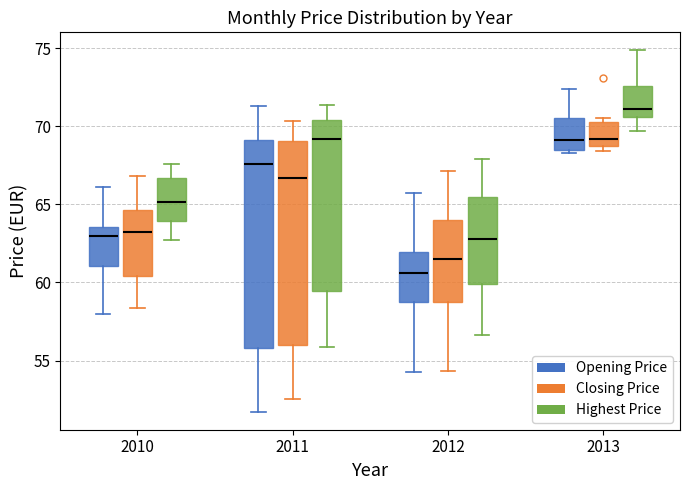

Reading left to right, transcribe this box plot: for each box, give where its median line is, the range the box spans, and where its two whiskers end, as read against the y-axis. The values are not printed on the chart, so give them approximately, as read against the axis.

2010 (Opening Price): median 63.0, box 61.0 to 63.5, whiskers 58.0 to 66.0
2010 (Closing Price): median 63.0, box 60.5 to 64.5, whiskers 58.5 to 67.0
2010 (Highest Price): median 65.0, box 64.0 to 66.5, whiskers 62.5 to 67.5
2011 (Opening Price): median 67.5, box 56.0 to 69.0, whiskers 51.5 to 71.5
2011 (Closing Price): median 66.5, box 56.0 to 69.0, whiskers 52.5 to 70.5
2011 (Highest Price): median 69.0, box 59.5 to 70.5, whiskers 56.0 to 71.5
2012 (Opening Price): median 60.5, box 58.5 to 62.0, whiskers 54.0 to 66.0
2012 (Closing Price): median 61.5, box 58.5 to 64.0, whiskers 54.5 to 67.0
2012 (Highest Price): median 63.0, box 60.0 to 65.5, whiskers 56.5 to 68.0
2013 (Opening Price): median 69.0, box 68.5 to 70.5, whiskers 68.5 (just below the box's lower edge) to 72.5
2013 (Closing Price): median 69.0 (just above the box's lower edge), box 69.0 to 70.5, whiskers 68.5 to 70.5 (just above the box's upper edge)
2013 (Highest Price): median 71.0, box 70.5 to 72.5, whiskers 69.5 to 75.0